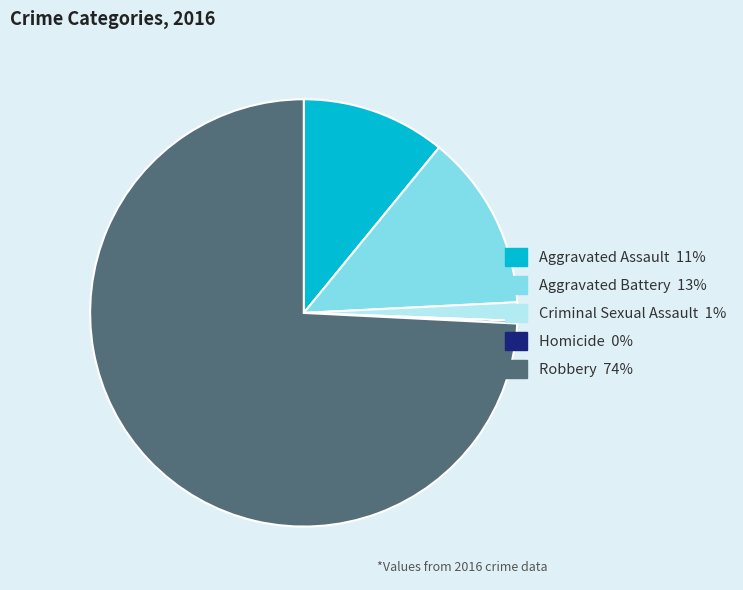

What is the largest slice in the pie chart?

Robbery